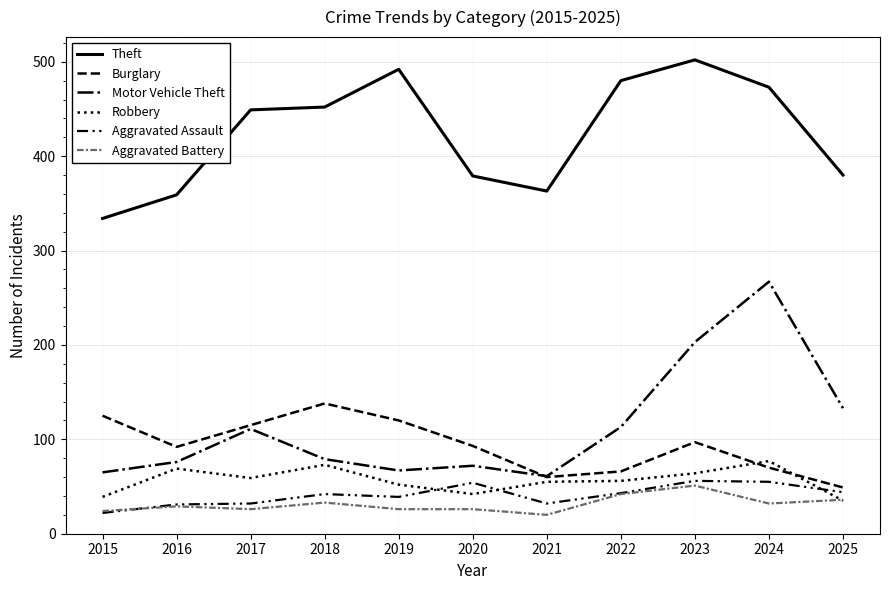

Reading left to right, list all the values displayed in this chart.

Theft: 334	359	449	452	492	379	363	480	502	473	380
Burglary: 125	92	115	138	120	93	60	66	97	70	49
Motor Vehicle Theft: 65	76	111	79	67	72	61	113	203	267	133
Robbery: 39	69	59	73	52	42	55	56	64	77	35
Aggravated Assault: 22	31	32	42	39	54	32	43	56	55	44
Aggravated Battery: 24	29	26	33	26	26	20	42	51	32	36